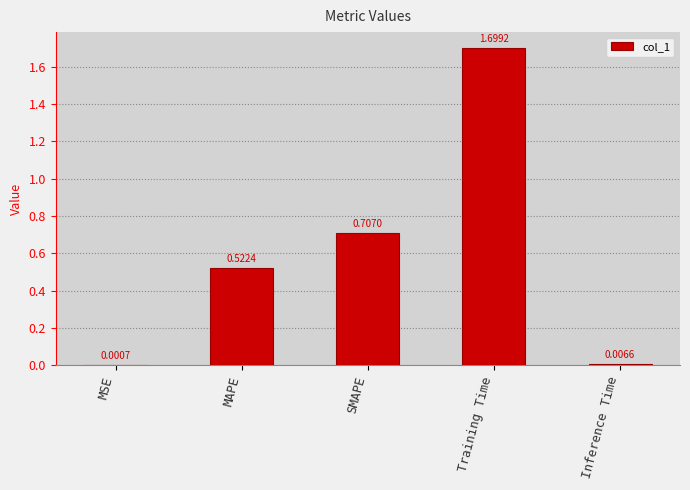

Between SMAPE and MSE, which is larger?

SMAPE